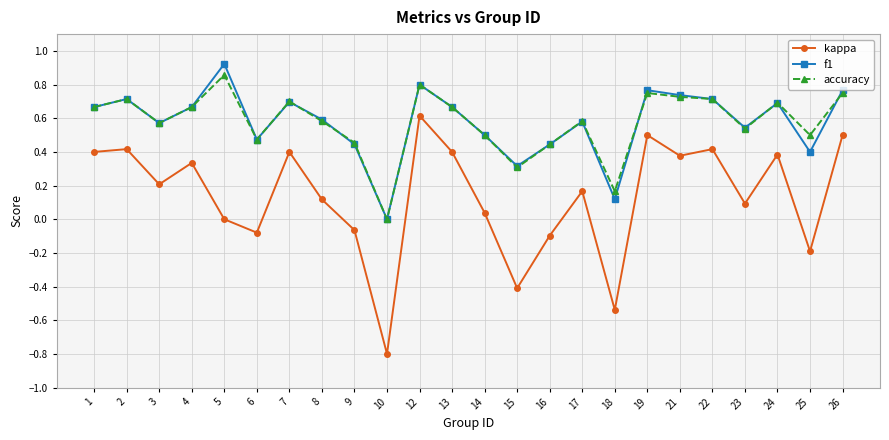

At which category is the sum across all series the highest?

12